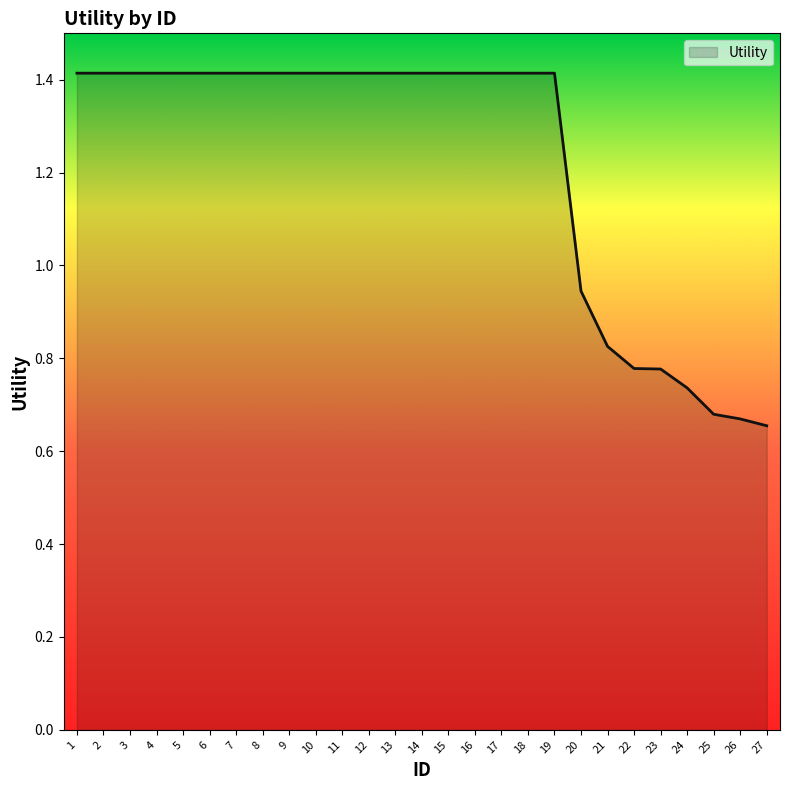

Which has a higher value, 22 or 12?

12